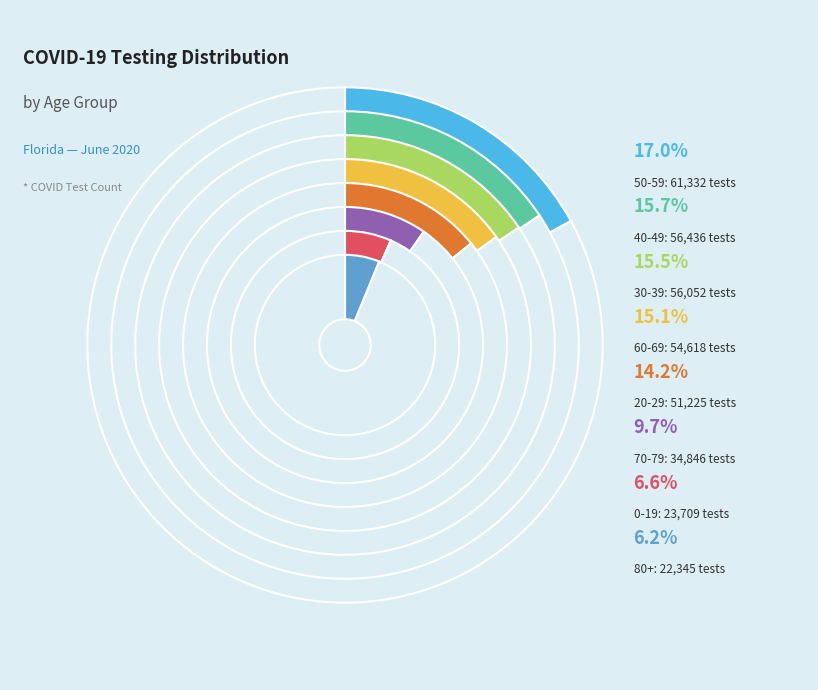

Which category has the biggest portion of the pie?

50-59